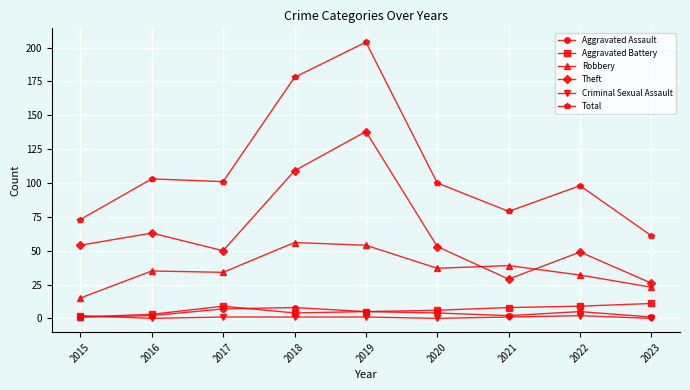

Which label corresponds to the largest value in the chart?

2019